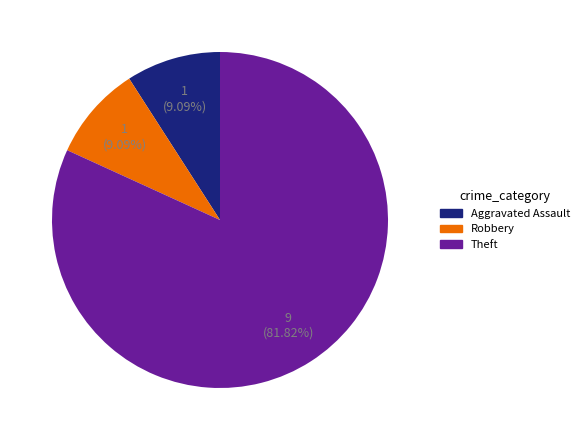

Does any single category account for the majority?

Yes